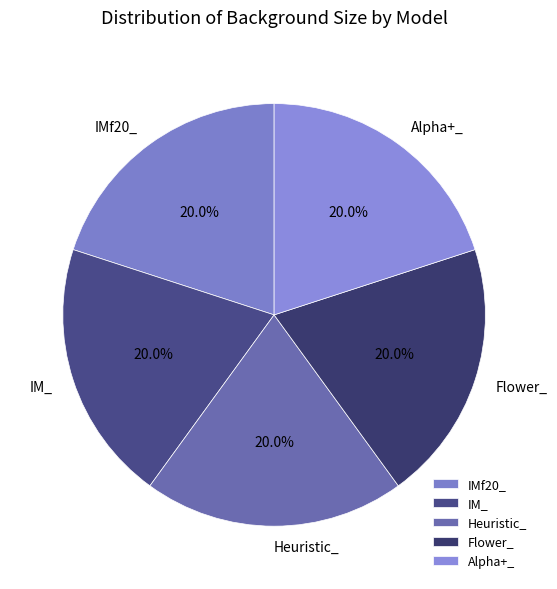

Combined, do Flower_ and Heuristic_ account for over 50%?

No